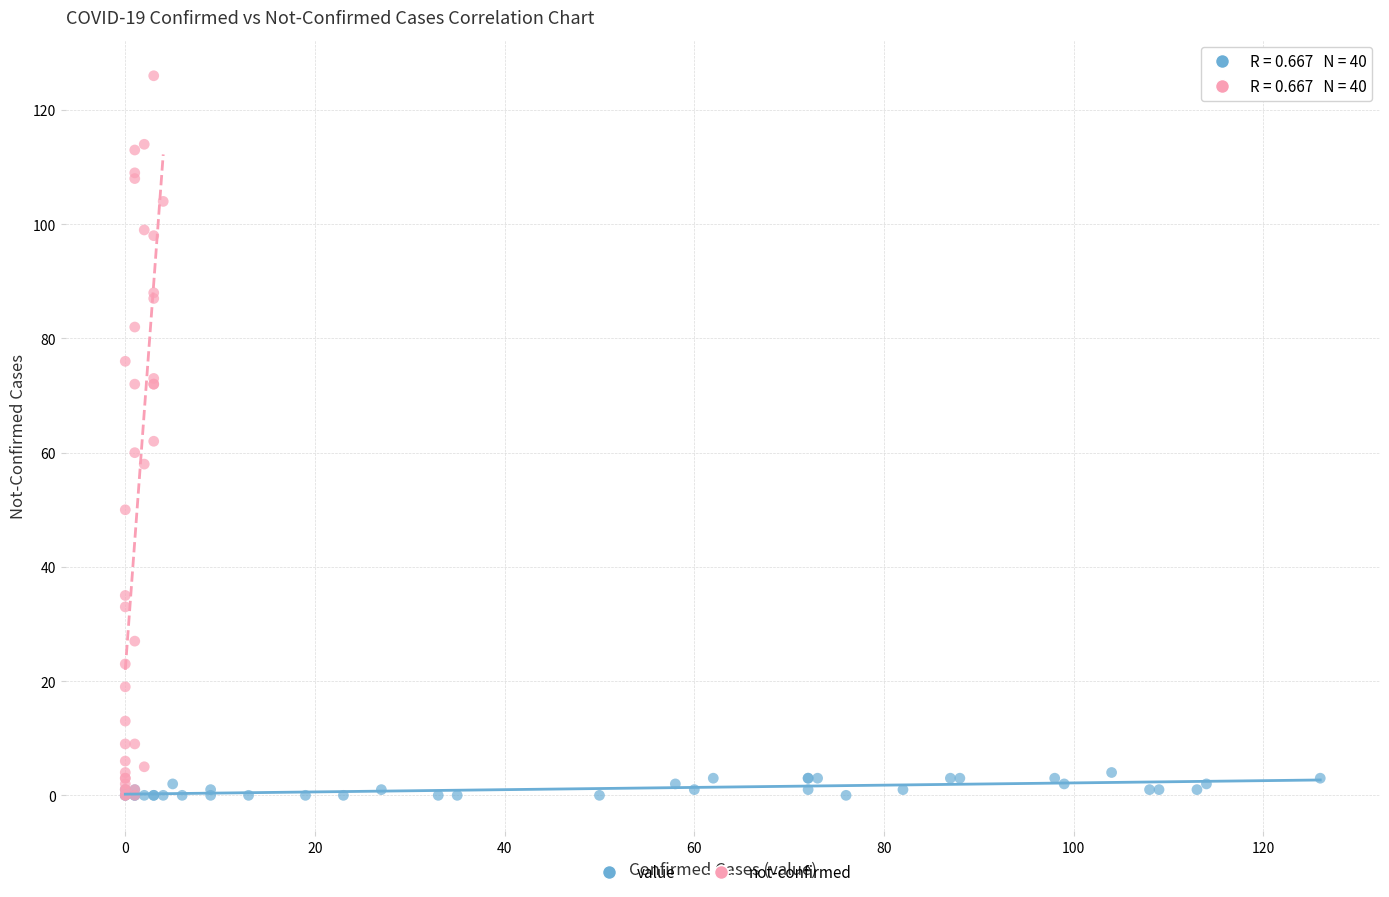

Which series reaches the maximum Y coordinate?

not-confirmed